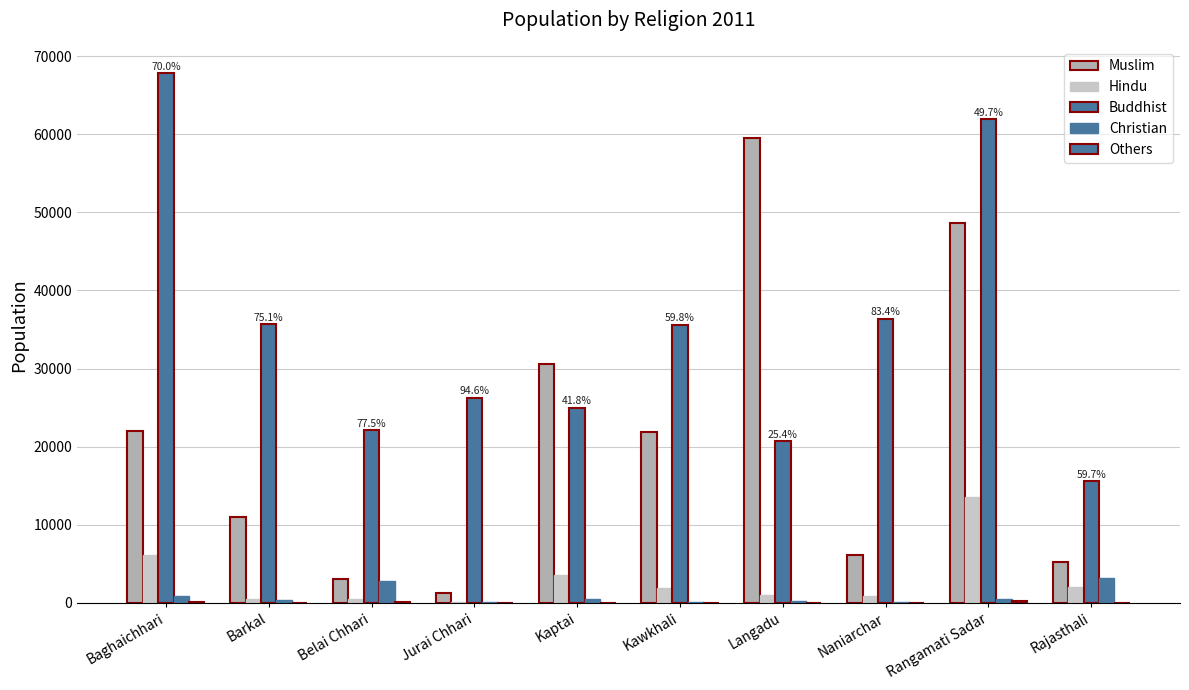

How many groups of bars are there?

10